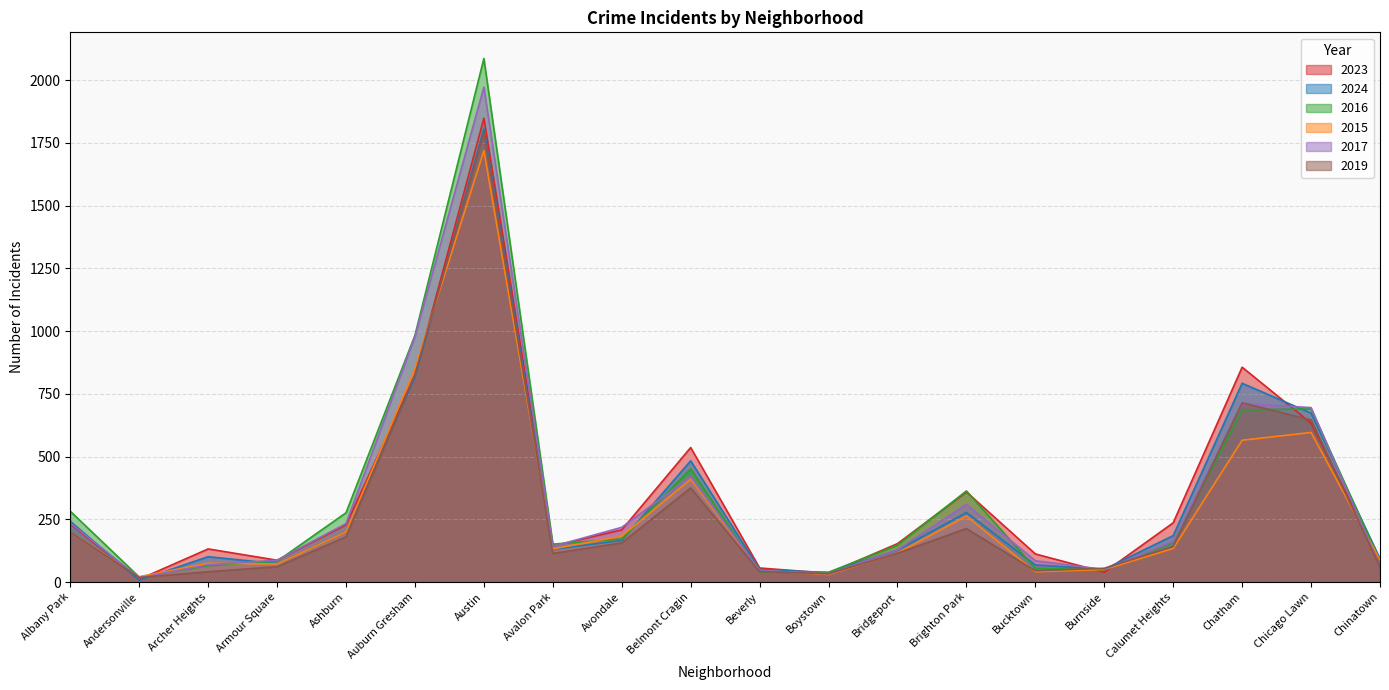

The value of 2015 at Calumet Heights is 183. True or false?

False